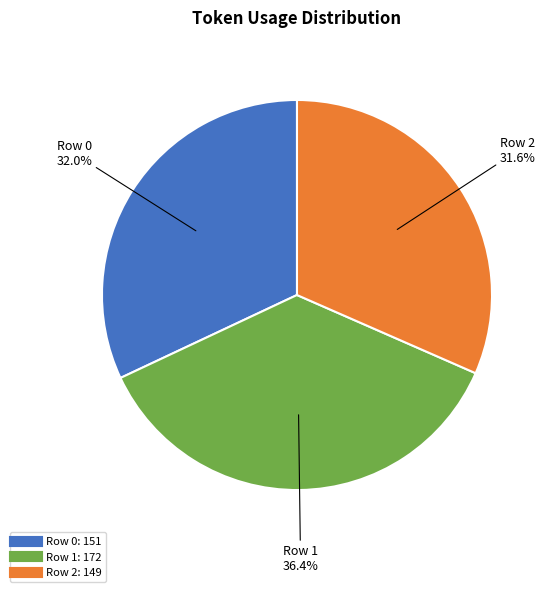

How many slices are in this pie chart?

3